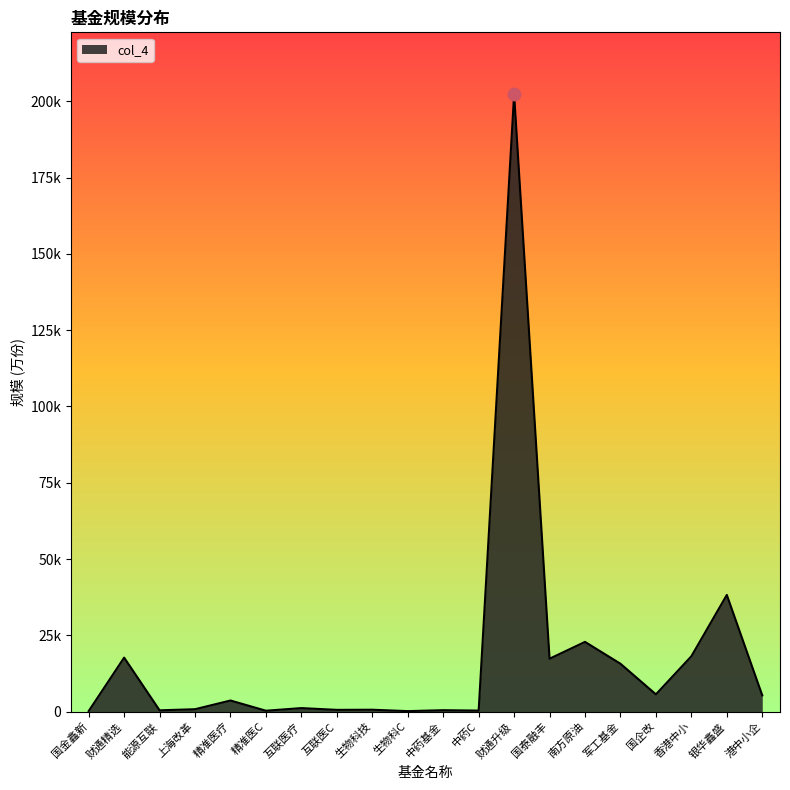

What is the ratio of the value at 银华鑫盛 to the value at 中药基金?

84.4